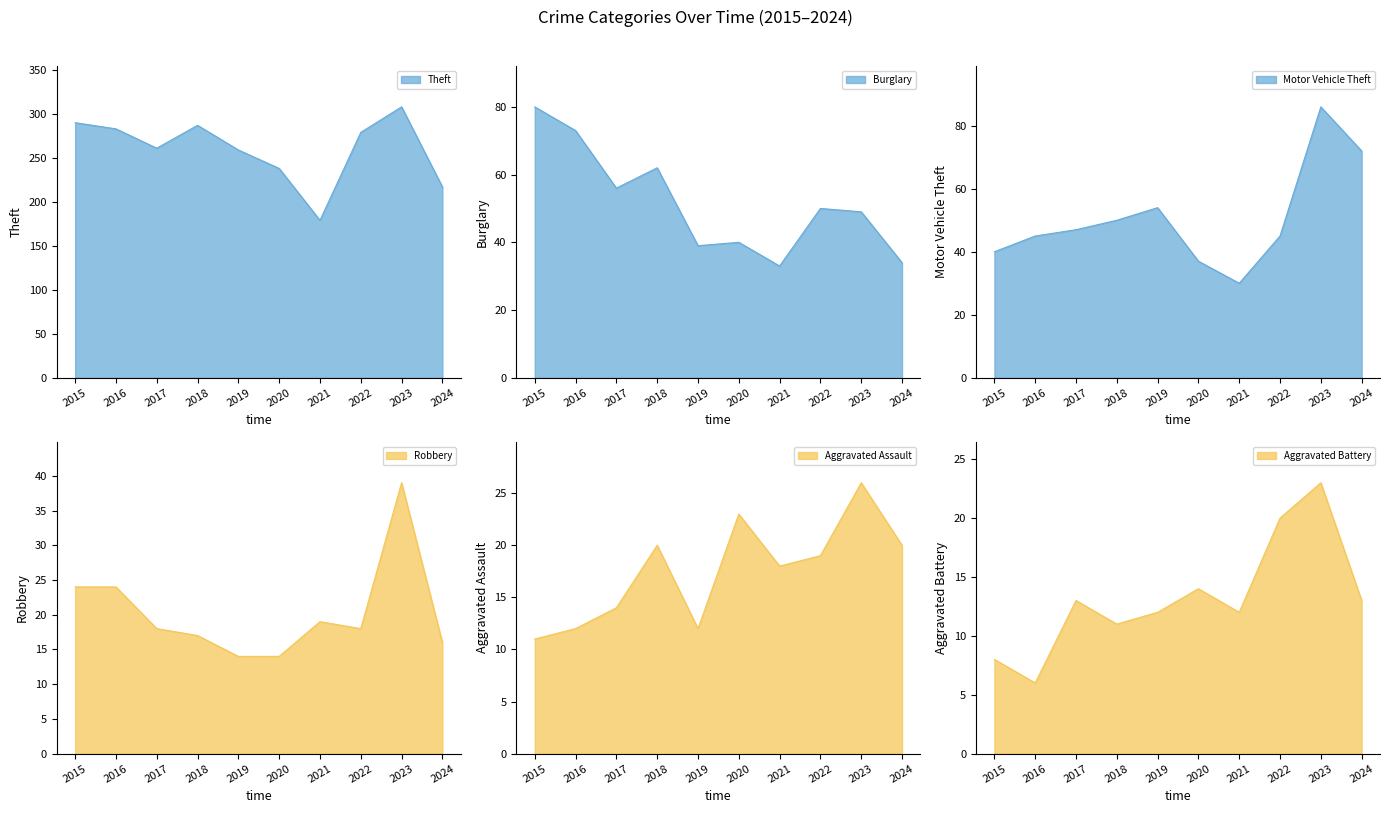

Reading left to right, transcribe all the data shown in this chart.

Theft: 2015=290	2016=283	2017=261	2018=287	2019=259	2020=238	2021=179	2022=279	2023=308	2024=217
Burglary: 2015=80	2016=73	2017=56	2018=62	2019=39	2020=40	2021=33	2022=50	2023=49	2024=34
Motor Vehicle Theft: 2015=40	2016=45	2017=47	2018=50	2019=54	2020=37	2021=30	2022=45	2023=86	2024=72
Robbery: 2015=24	2016=24	2017=18	2018=17	2019=14	2020=14	2021=19	2022=18	2023=39	2024=16
Aggravated Assault: 2015=11	2016=12	2017=14	2018=20	2019=12	2020=23	2021=18	2022=19	2023=26	2024=20
Aggravated Battery: 2015=8	2016=6	2017=13	2018=11	2019=12	2020=14	2021=12	2022=20	2023=23	2024=13